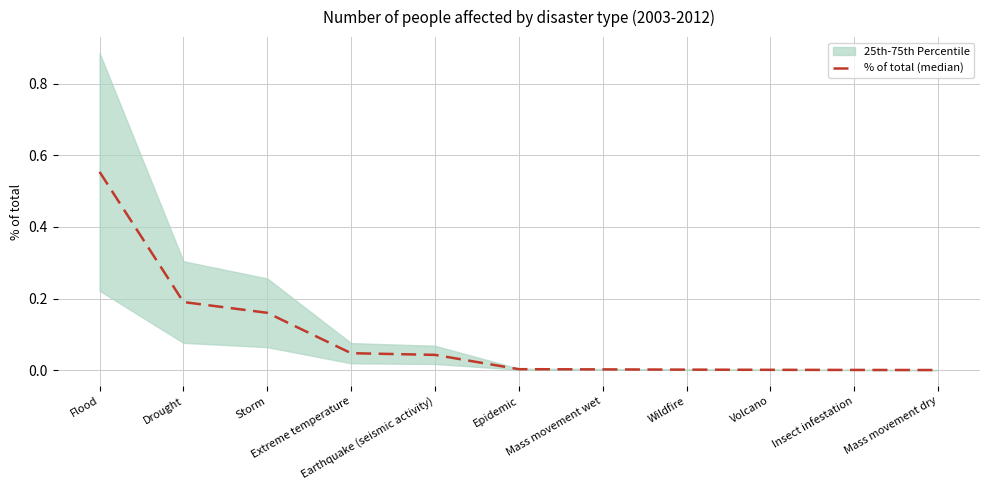

What position from the left is Mass movement dry?

11